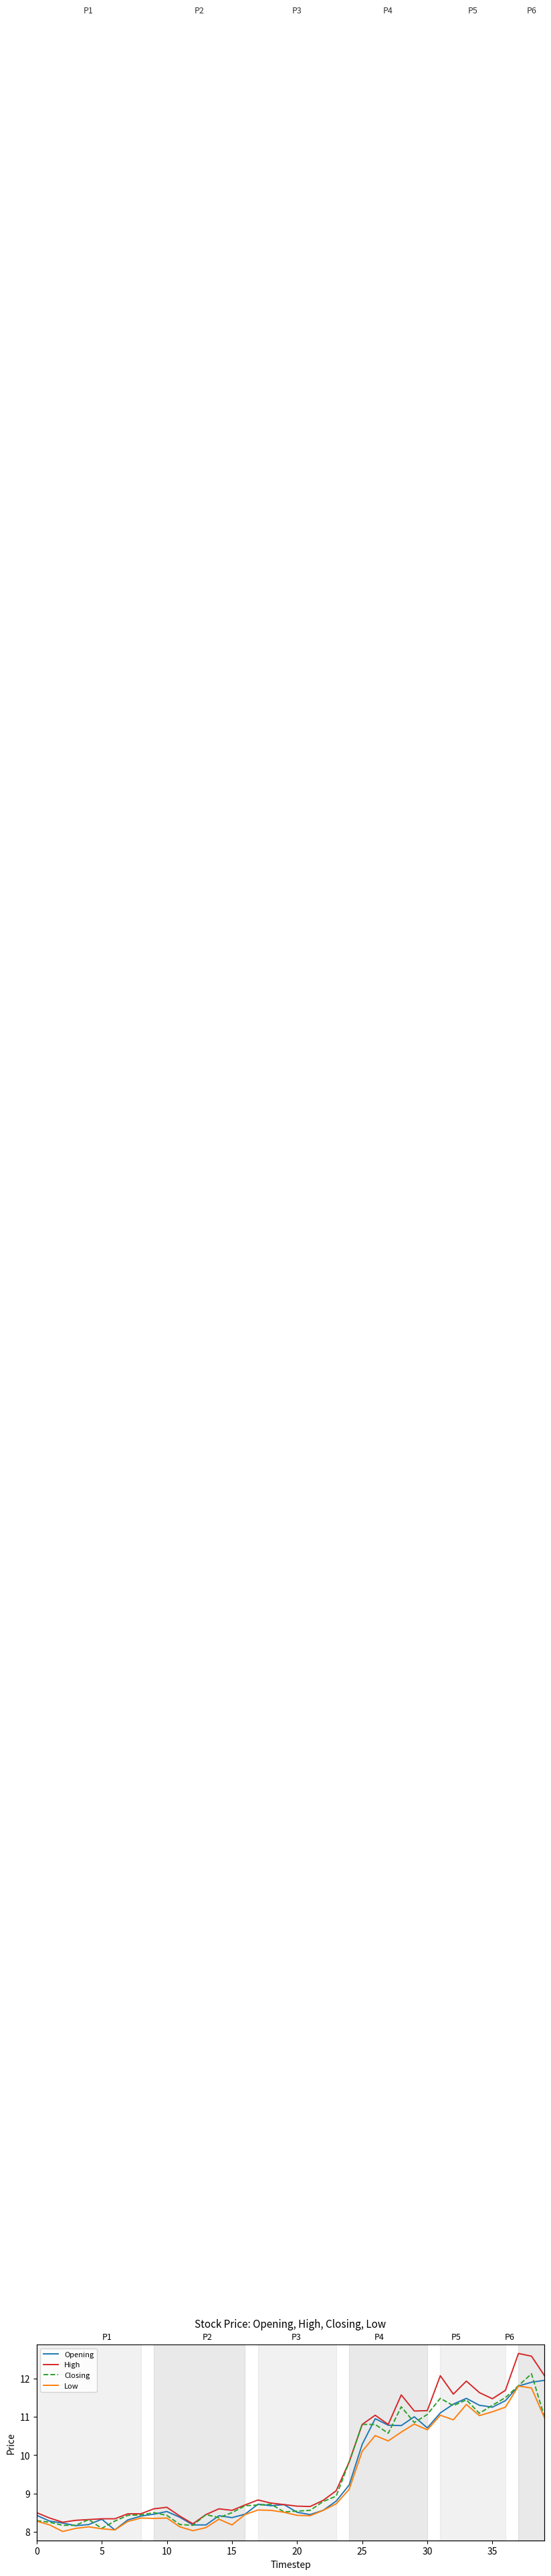

Where is Low nearest to the value 9?

24